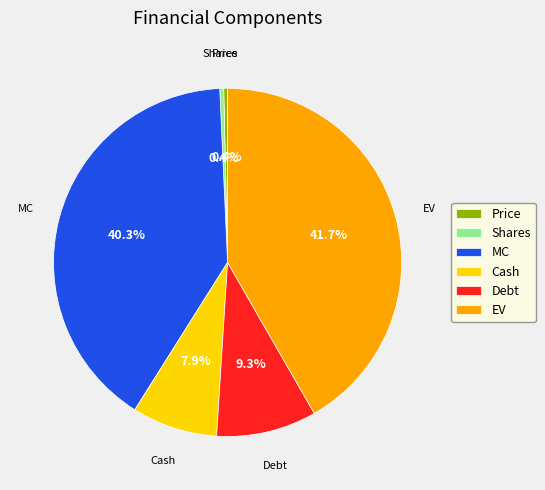

To the nearest percent, what is the average slice percentage?

17%